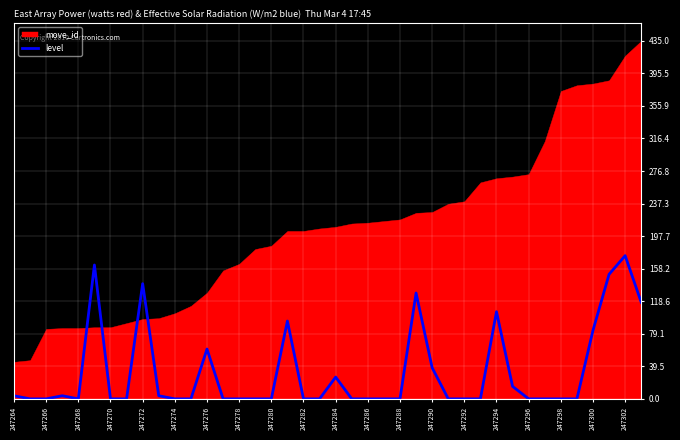

Is it true that level equals 65.7 at 247290?

False